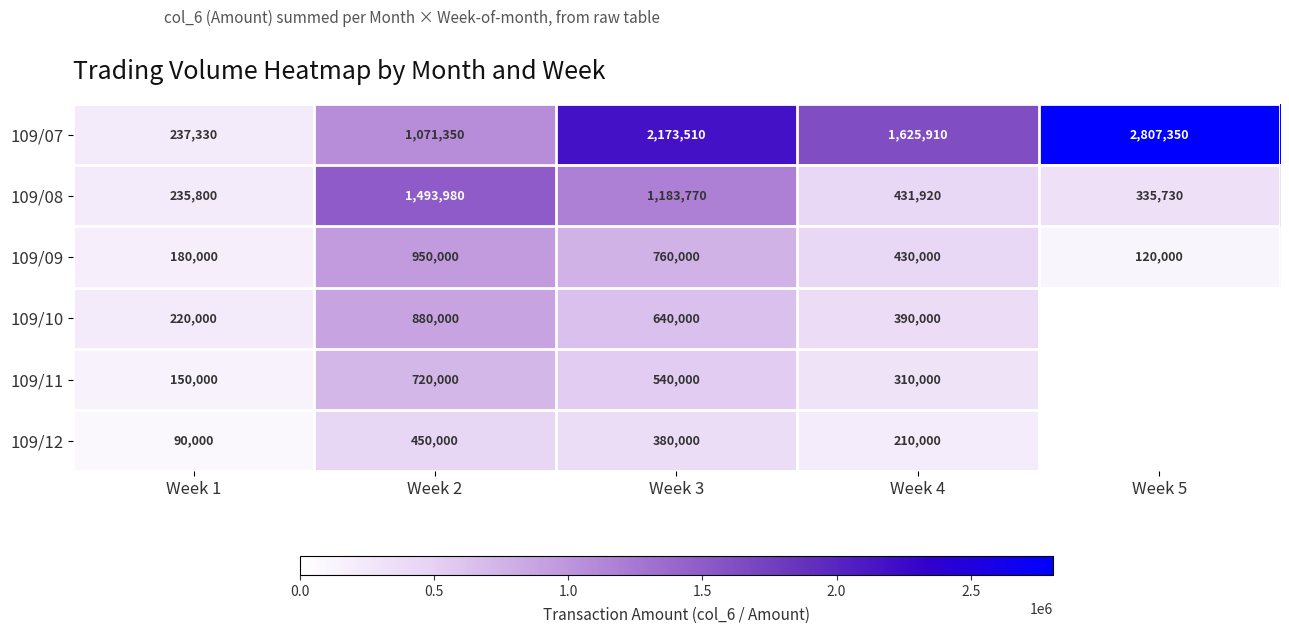

Which category has the highest value in the 109/09 series?

Week 2